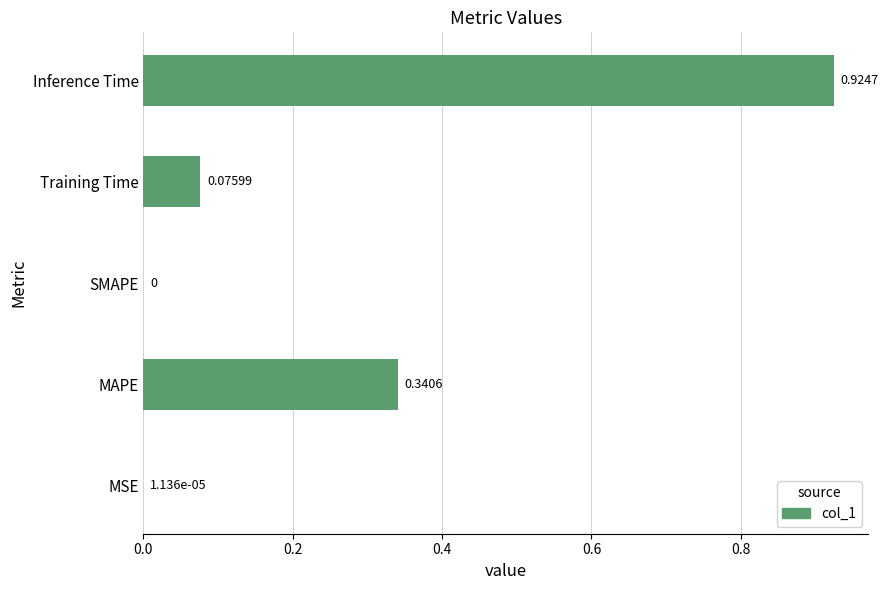

What is the sum of all values?

1.3